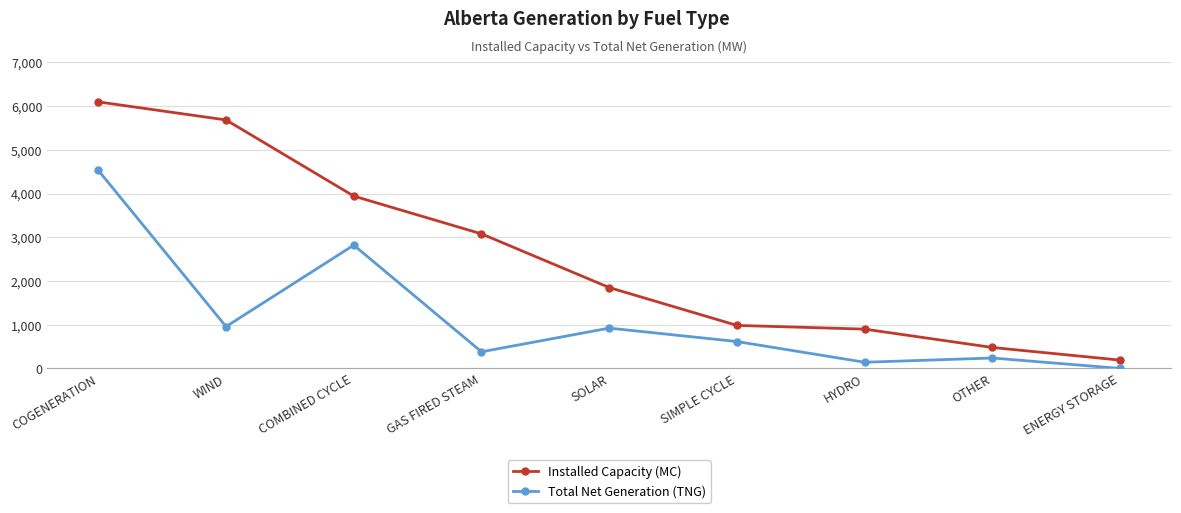

True or false: Total Net Generation (TNG) has a value of 238 at OTHER.

True